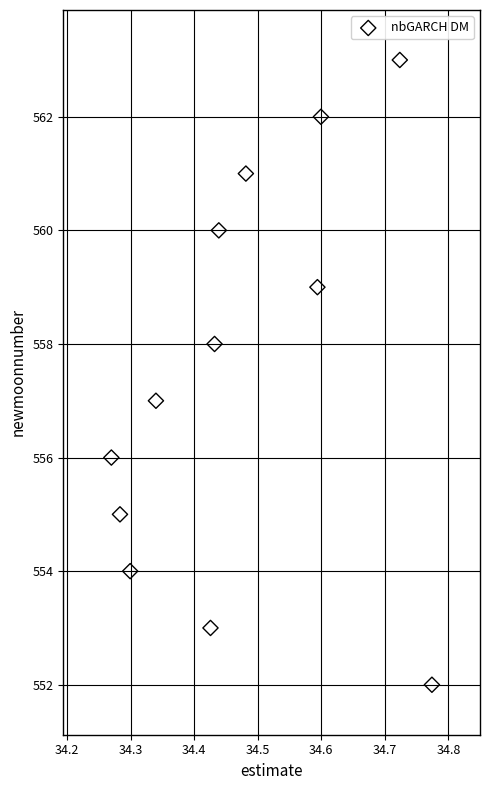

What is the range of Y values (max minus min)?

11